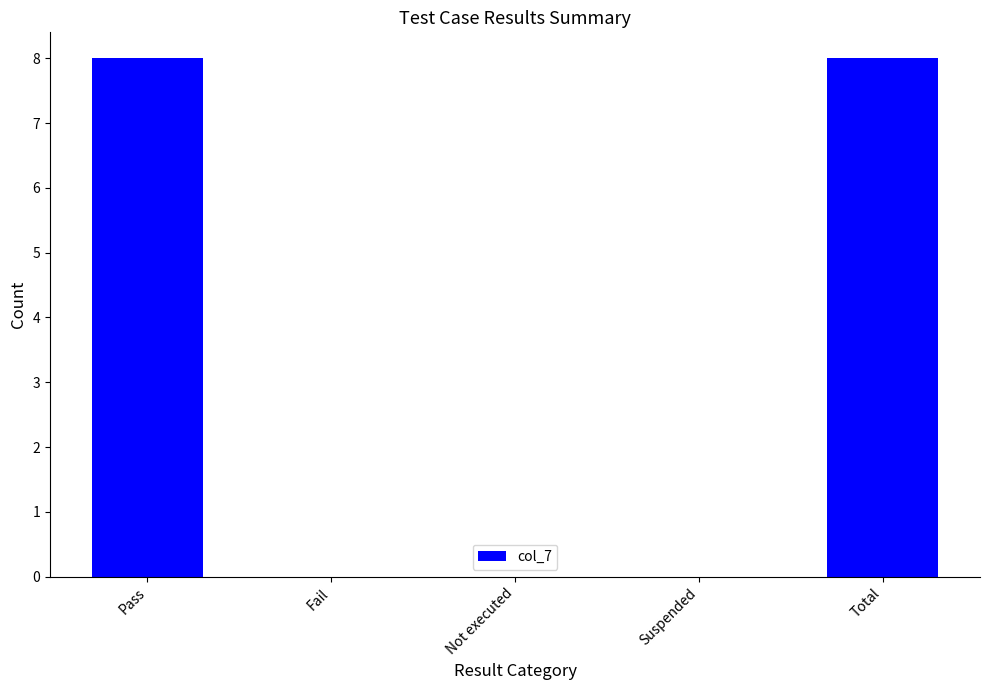

What is the average value?

3